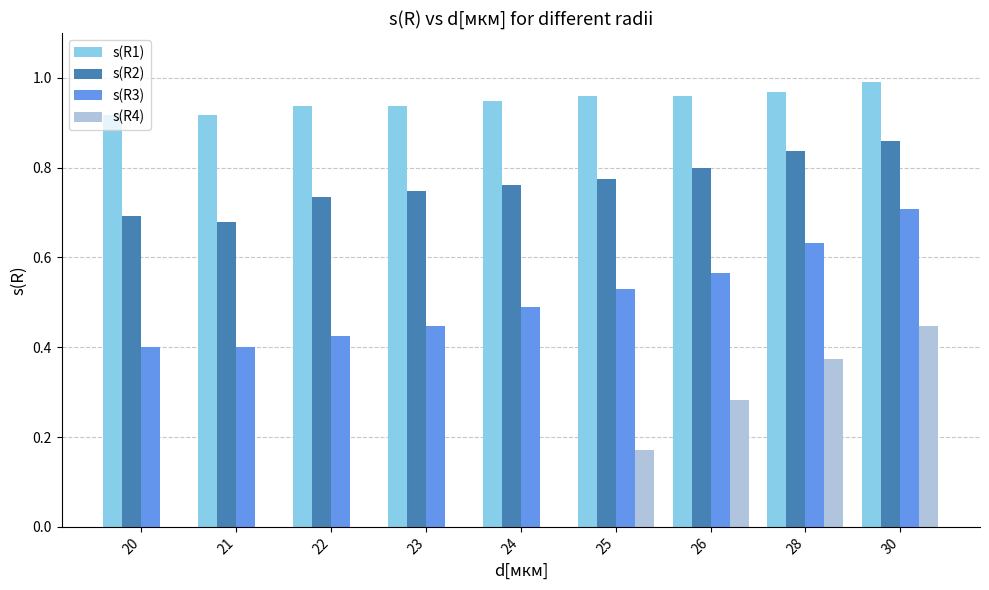

Is the value of s(R4) at 20 greater than the value of s(R3) at 24?

No